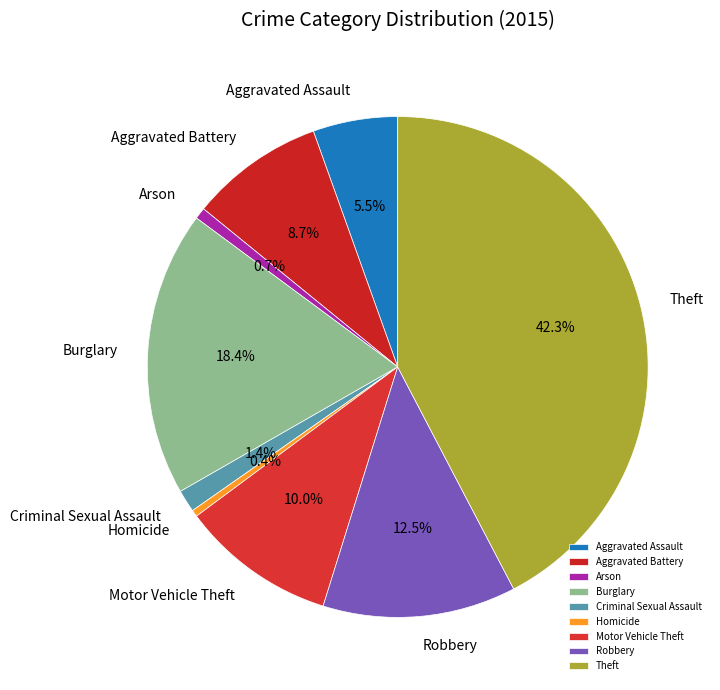

To the nearest percent, what is the difference between the Motor Vehicle Theft and Burglary slice percentages?

8%